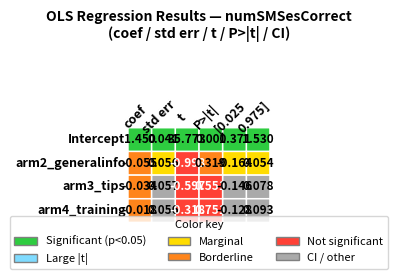

Reading left to right, extract all data points from this chart.

Intercept: 1.5	0.0	35.8	0.0	1.4	1.5
C(surveyArm)[T.arm2_generalinfo]: -0.1	0.1	-1.0	0.3	-0.2	0.1
C(surveyArm)[T.arm3_tips]: -0.0	0.1	-0.6	0.6	-0.1	0.1
C(surveyArm)[T.arm4_training]: -0.0	0.1	-0.3	0.8	-0.1	0.1